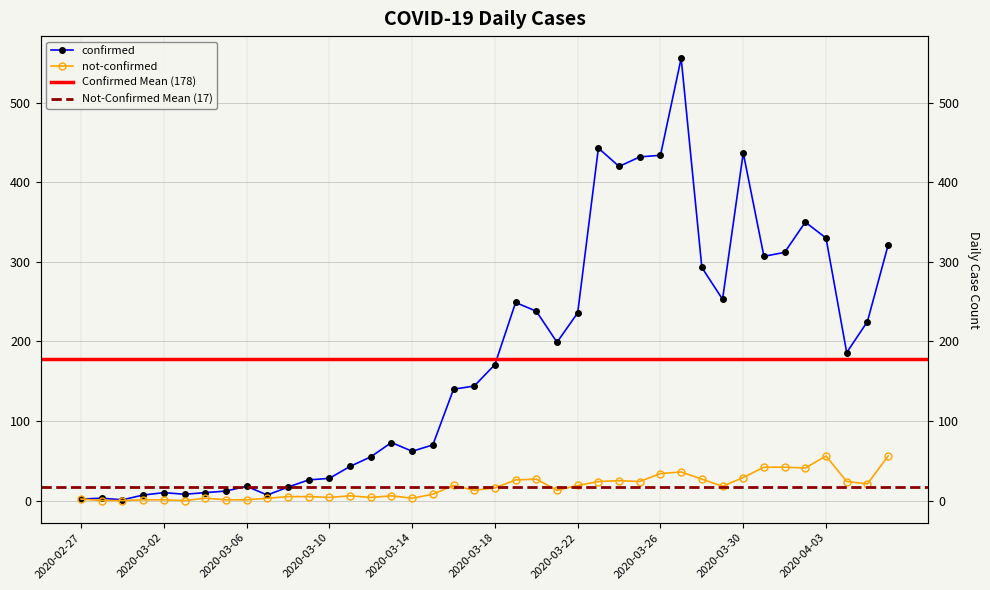

In confirmed, how many points are higher than both neighbors (excluding endpoints)?

9